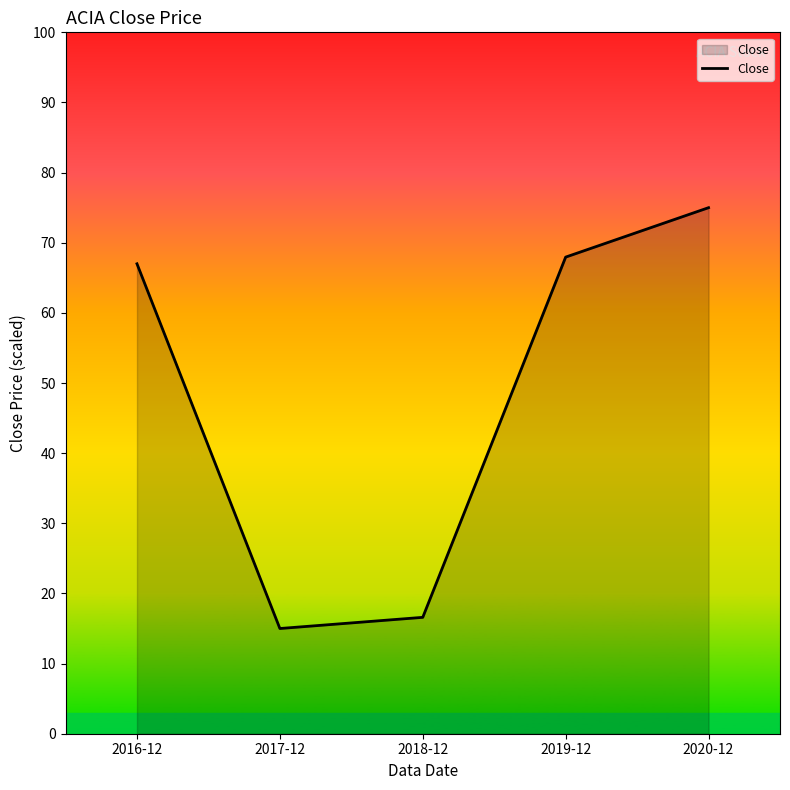

Reading right to left, extract all data points from this chart.

75.0	68.0	16.6	15.0	67.0